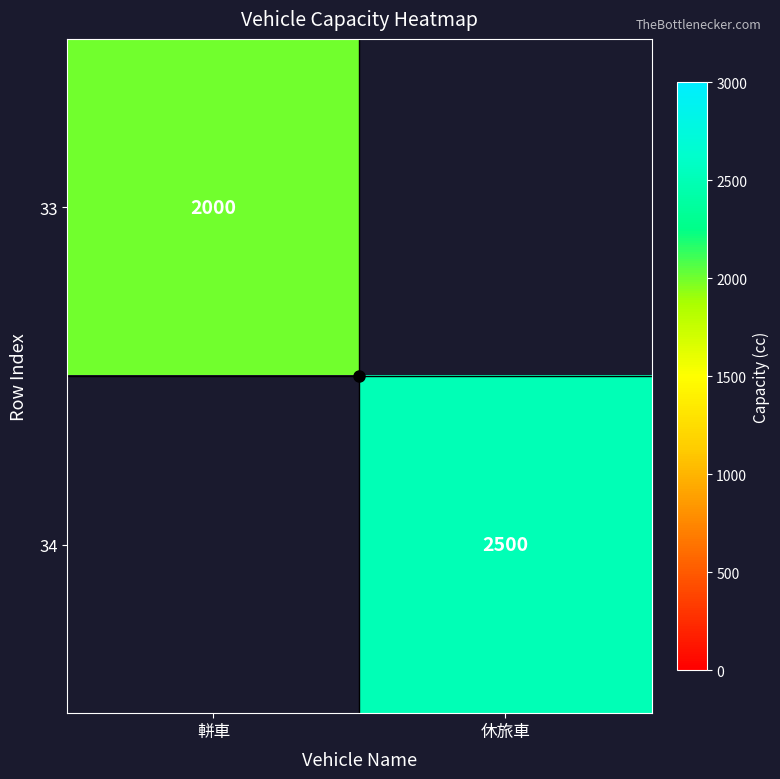

The 33 series shows 3390 at 軿車. True or false?

False